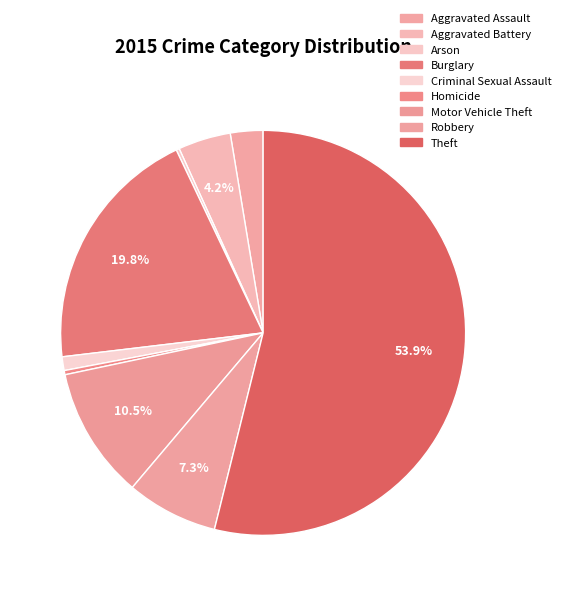

To the nearest percent, what is the combined percentage of Theft and Homicide?

54%